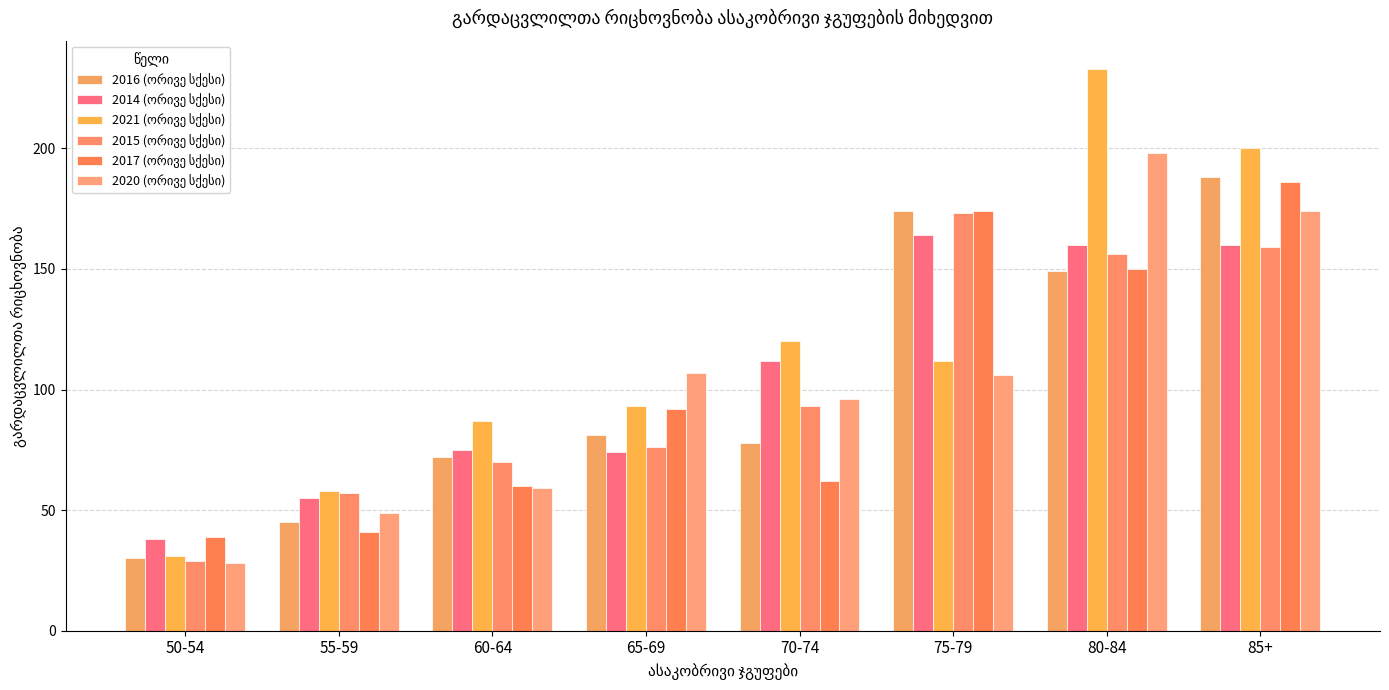

What is the label of the 8th bar from the left?

85+